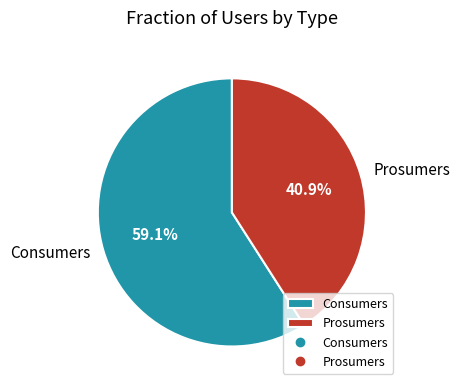

What percentage is the Consumers slice, to the nearest percent?

59%